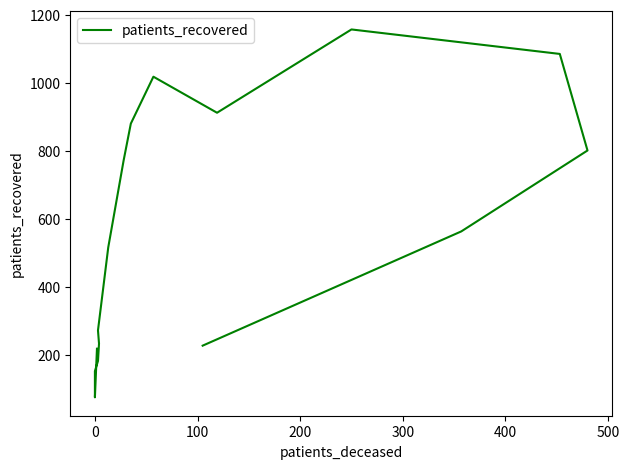

What is the sum of the values at 100 and 8?

1032